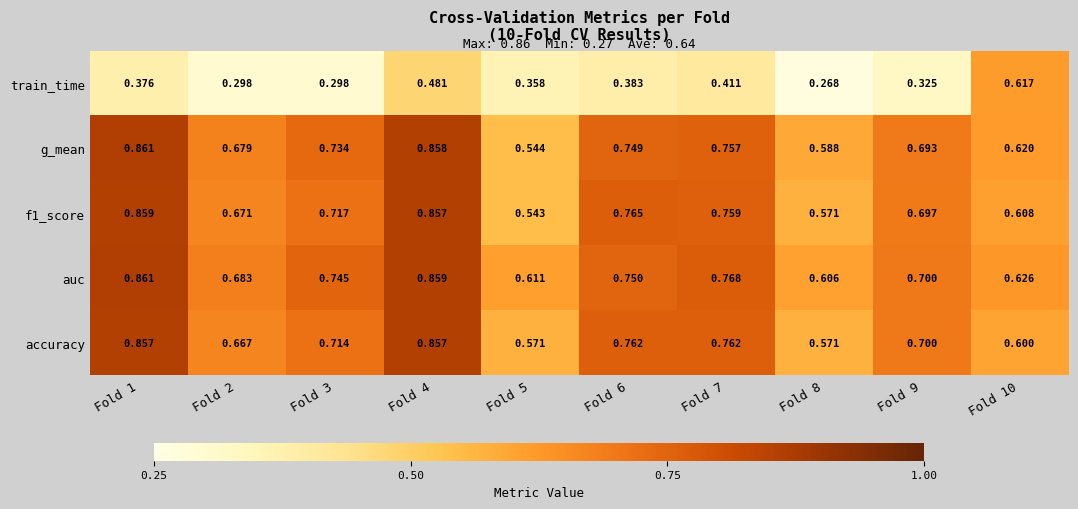

Which series has the largest total across all categories?

auc